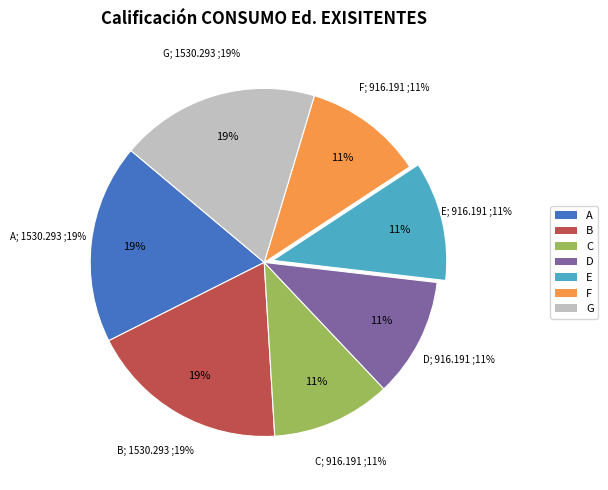

Does any single category account for the majority?

No